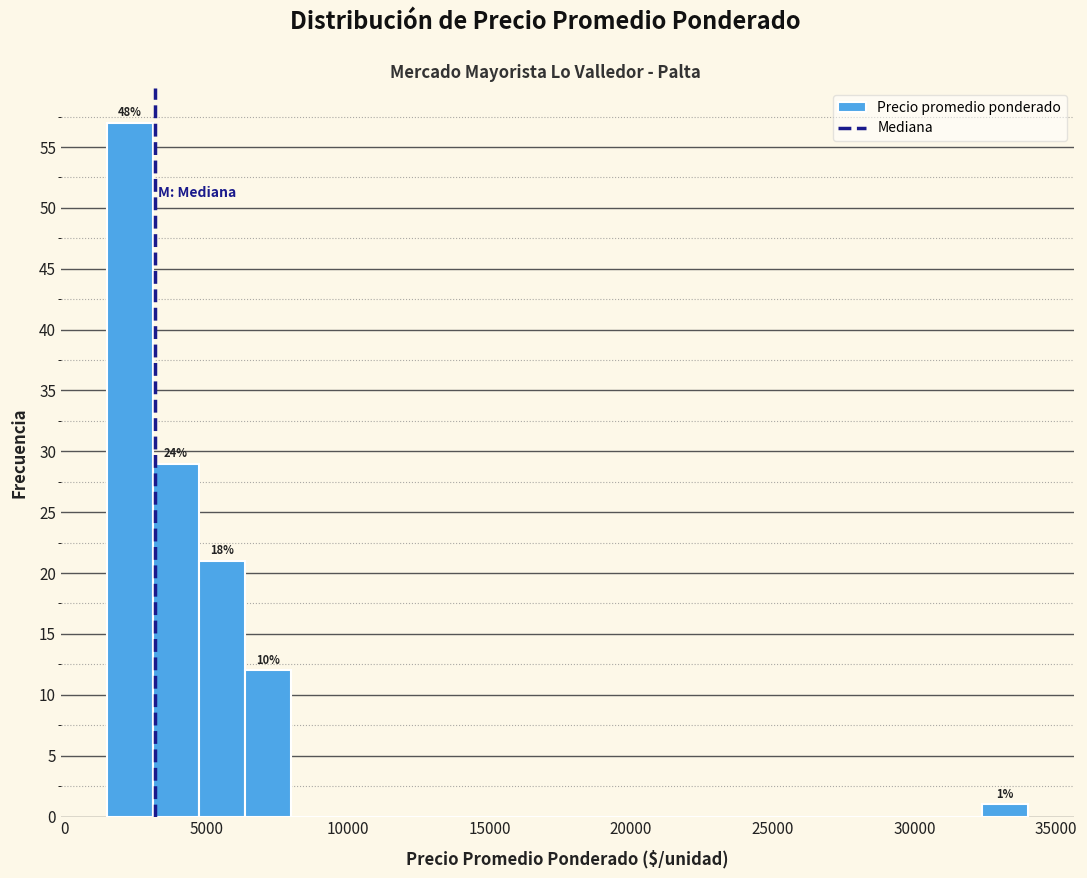

Read against the x-axis, roughly where is the centre of the tallest bar?

2500